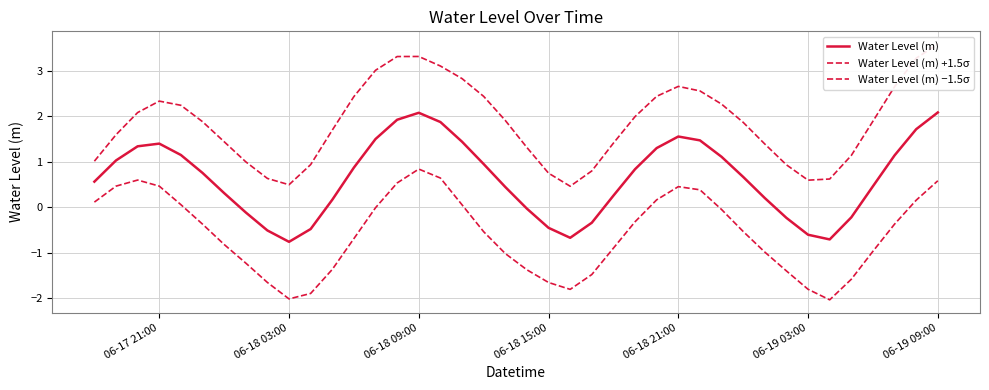

At which category does the chart reach its peak across all series?

06-19 09:00